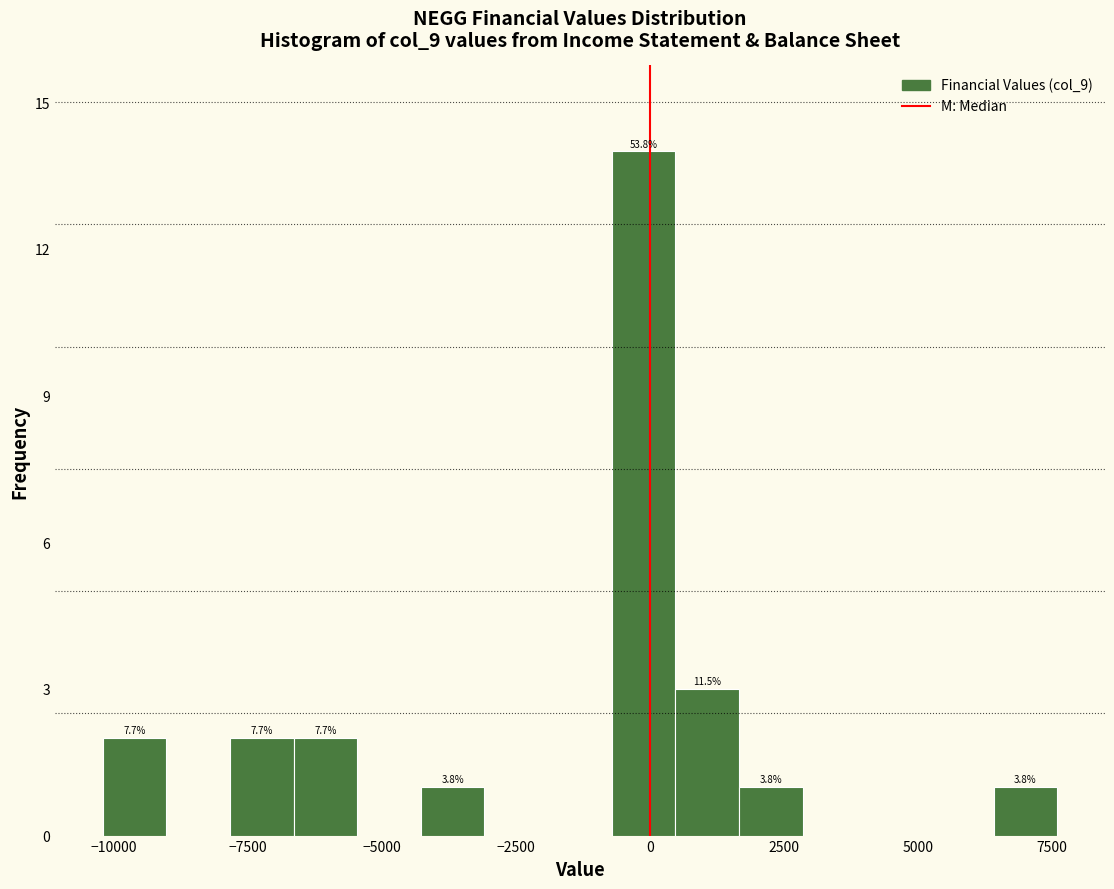

Around what value on the x-axis is the tallest bar? Give the approximate position of its centre, as read against the axis.

0